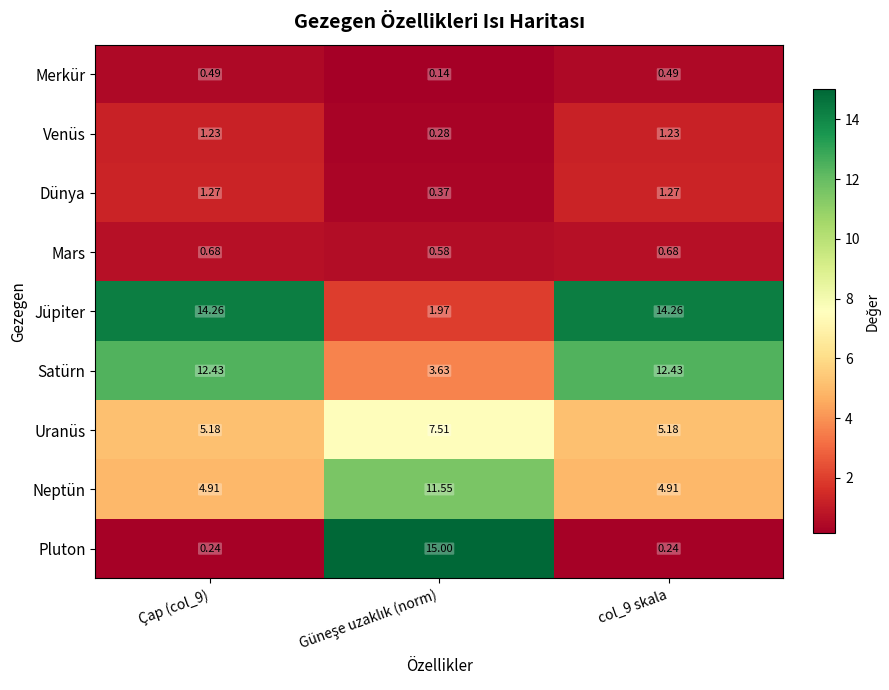

Which series has the widest spread of values?

Pluton